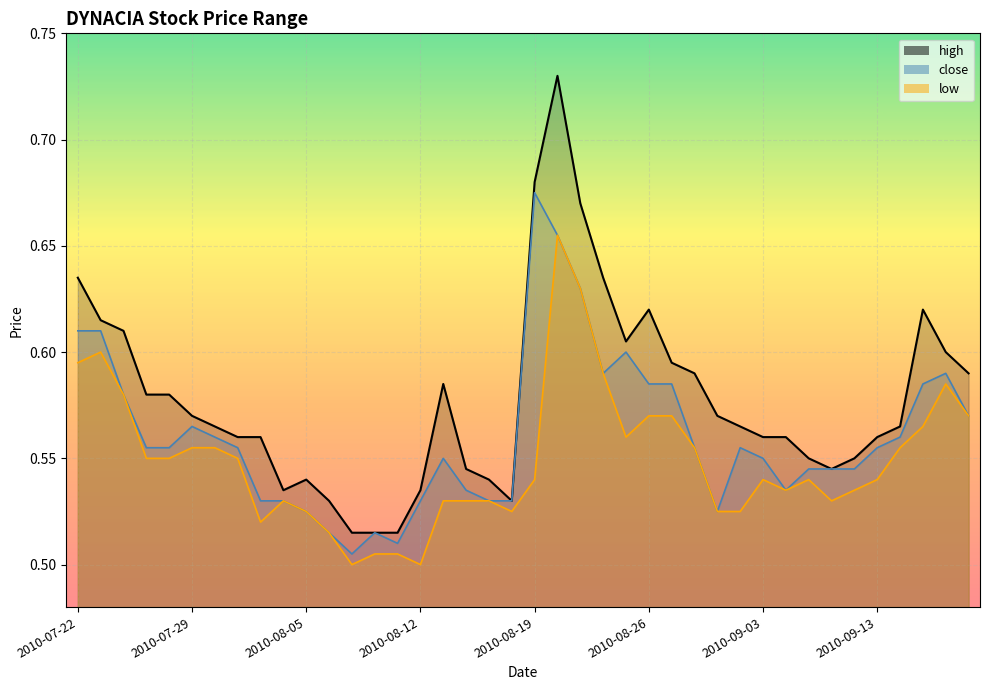

Reading left to right, transcribe all the data shown in this chart.

high: 2010-07-22=0.6	2010-07-23=0.6	2010-07-26=0.6	2010-07-27=0.6	2010-07-28=0.6	2010-07-29=0.6	2010-07-30=0.6	2010-08-02=0.6	2010-08-03=0.6	2010-08-04=0.5	2010-08-05=0.5	2010-08-06=0.5	2010-08-09=0.5	2010-08-10=0.5	2010-08-11=0.5	2010-08-12=0.5	2010-08-13=0.6	2010-08-16=0.5	2010-08-17=0.5	2010-08-18=0.5	2010-08-19=0.7	2010-08-20=0.7	2010-08-23=0.7	2010-08-24=0.6	2010-08-25=0.6	2010-08-26=0.6	2010-08-27=0.6	2010-08-30=0.6	2010-09-01=0.6	2010-09-02=0.6	2010-09-03=0.6	2010-09-06=0.6	2010-09-07=0.6	2010-09-08=0.5	2010-09-09=0.6	2010-09-13=0.6	2010-09-14=0.6	2010-09-15=0.6	2010-09-17=0.6	2010-09-20=0.6
close: 2010-07-22=0.6	2010-07-23=0.6	2010-07-26=0.6	2010-07-27=0.6	2010-07-28=0.6	2010-07-29=0.6	2010-07-30=0.6	2010-08-02=0.6	2010-08-03=0.5	2010-08-04=0.5	2010-08-05=0.5	2010-08-06=0.5	2010-08-09=0.5	2010-08-10=0.5	2010-08-11=0.5	2010-08-12=0.5	2010-08-13=0.6	2010-08-16=0.5	2010-08-17=0.5	2010-08-18=0.5	2010-08-19=0.7	2010-08-20=0.7	2010-08-23=0.6	2010-08-24=0.6	2010-08-25=0.6	2010-08-26=0.6	2010-08-27=0.6	2010-08-30=0.6	2010-09-01=0.5	2010-09-02=0.6	2010-09-03=0.6	2010-09-06=0.5	2010-09-07=0.5	2010-09-08=0.5	2010-09-09=0.5	2010-09-13=0.6	2010-09-14=0.6	2010-09-15=0.6	2010-09-17=0.6	2010-09-20=0.6
low: 2010-07-22=0.6	2010-07-23=0.6	2010-07-26=0.6	2010-07-27=0.6	2010-07-28=0.6	2010-07-29=0.6	2010-07-30=0.6	2010-08-02=0.6	2010-08-03=0.5	2010-08-04=0.5	2010-08-05=0.5	2010-08-06=0.5	2010-08-09=0.5	2010-08-10=0.5	2010-08-11=0.5	2010-08-12=0.5	2010-08-13=0.5	2010-08-16=0.5	2010-08-17=0.5	2010-08-18=0.5	2010-08-19=0.5	2010-08-20=0.7	2010-08-23=0.6	2010-08-24=0.6	2010-08-25=0.6	2010-08-26=0.6	2010-08-27=0.6	2010-08-30=0.6	2010-09-01=0.5	2010-09-02=0.5	2010-09-03=0.5	2010-09-06=0.5	2010-09-07=0.5	2010-09-08=0.5	2010-09-09=0.5	2010-09-13=0.5	2010-09-14=0.6	2010-09-15=0.6	2010-09-17=0.6	2010-09-20=0.6